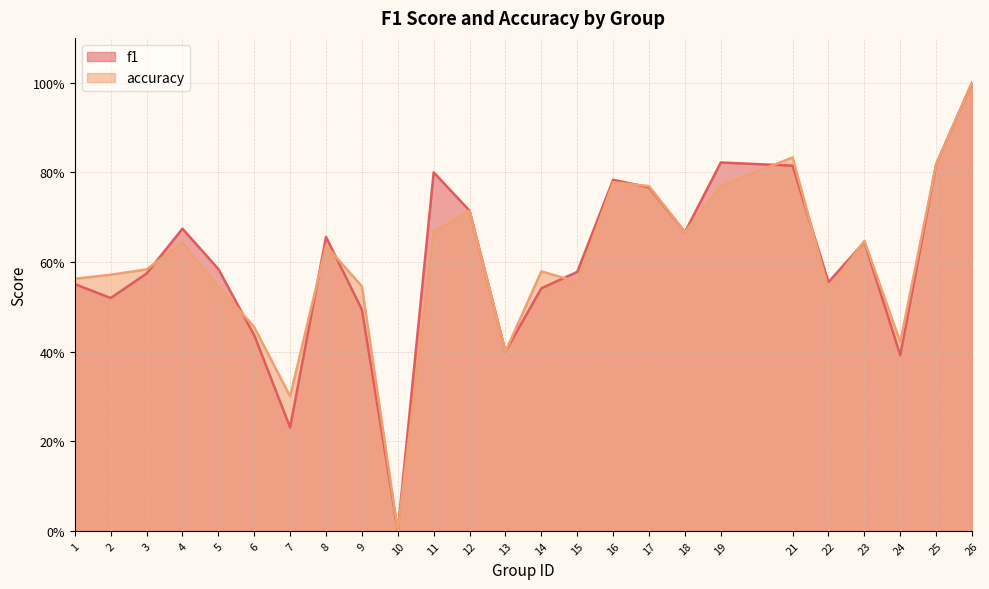

Reading left to right, what are all the values shown in this chart?

f1: 0.6	0.5	0.6	0.7	0.6	0.4	0.2	0.7	0.5	0.0	0.8	0.7	0.4	0.5	0.6	0.8	0.8	0.7	0.8	0.8	0.6	0.6	0.4	0.8	1.0
accuracy: 0.6	0.6	0.6	0.6	0.5	0.5	0.3	0.6	0.5	0.0	0.7	0.7	0.4	0.6	0.6	0.8	0.8	0.7	0.8	0.8	0.5	0.6	0.4	0.8	1.0